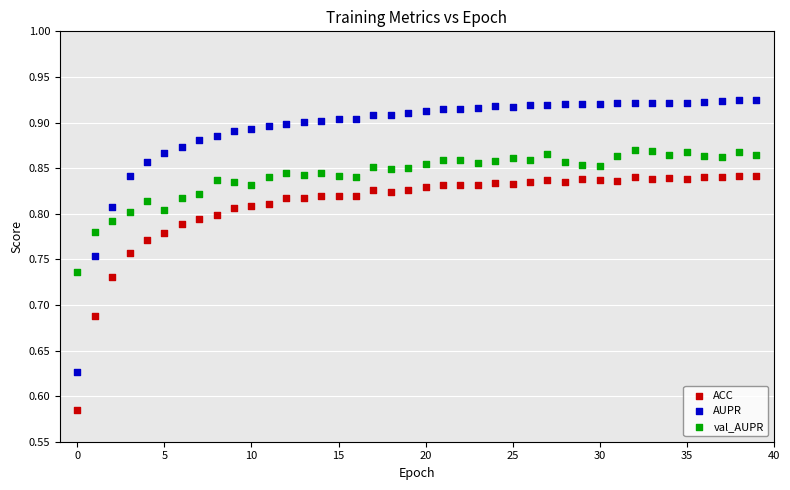

What are all the series names shown in the legend?

ACC, AUPR, val_AUPR